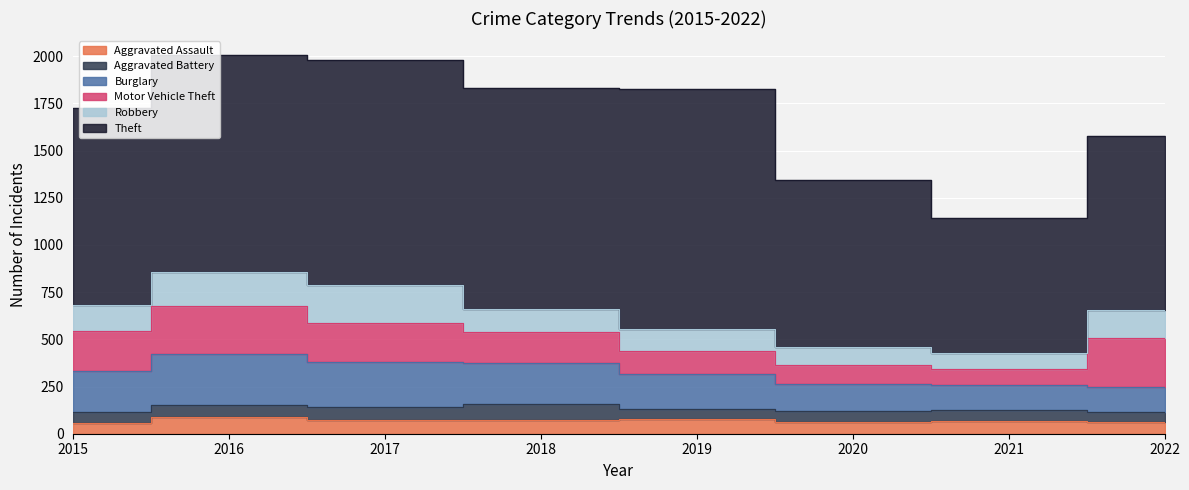

What is the sum of all Motor Vehicle Theft values?

1405